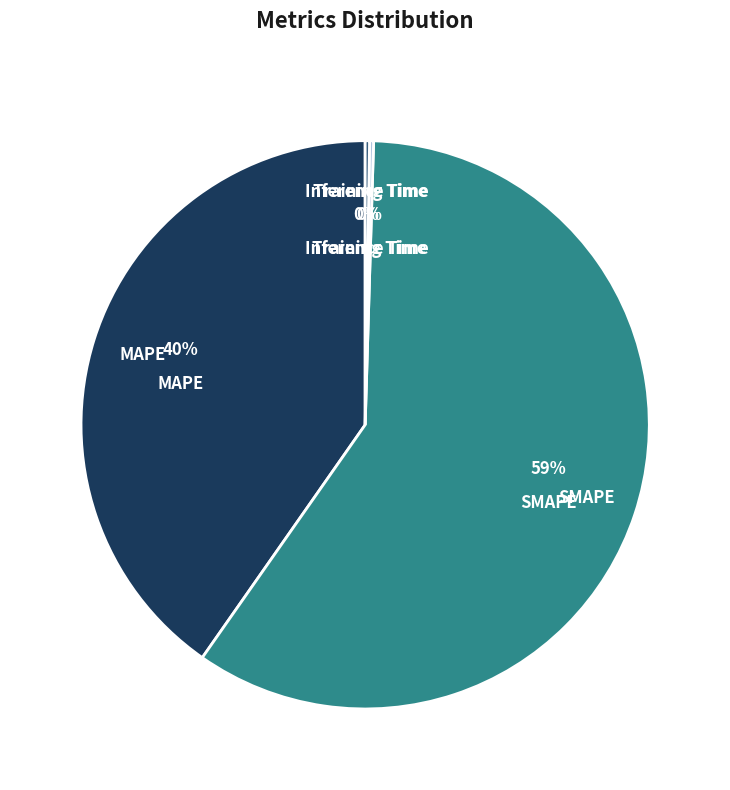

To the nearest percent, what is the average slice percentage?

25%